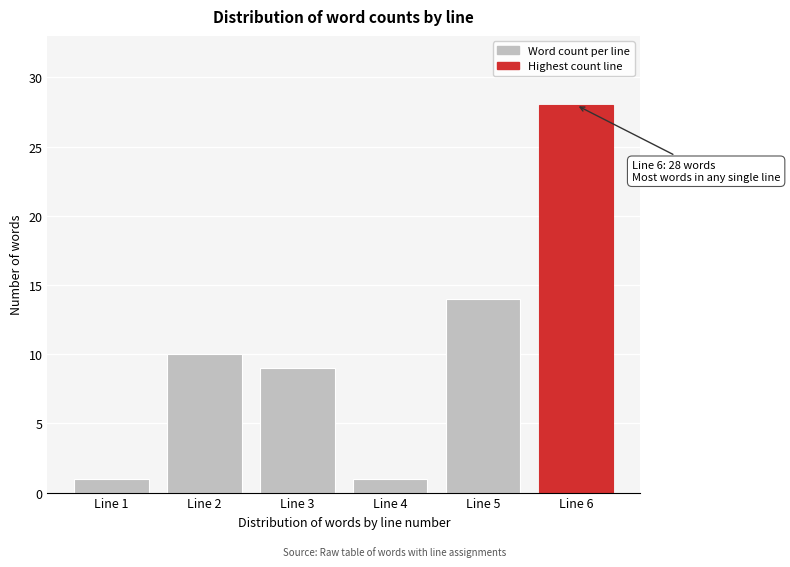

Reading right to left, transcribe all the data shown in this chart.

28	14	1	9	10	1